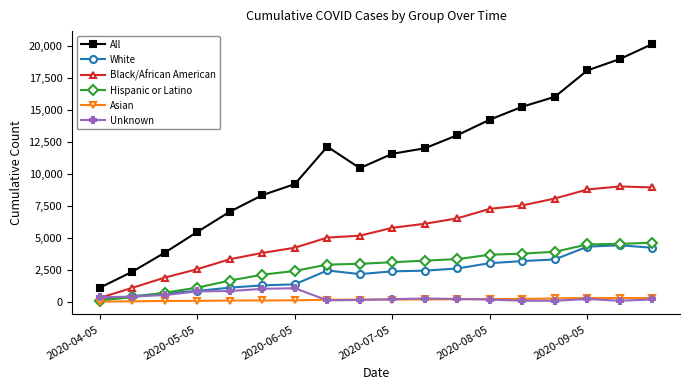

True or false: All and Hispanic or Latino intersect in this chart.

False